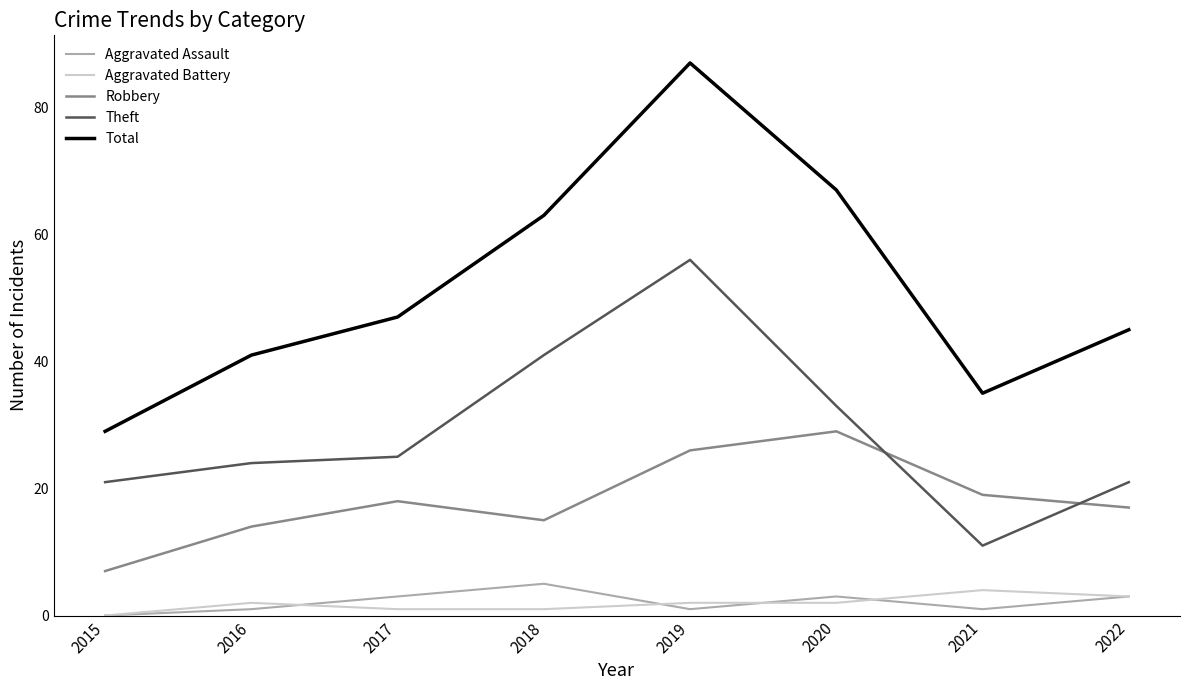

Where is the first local minimum for Theft?

2021